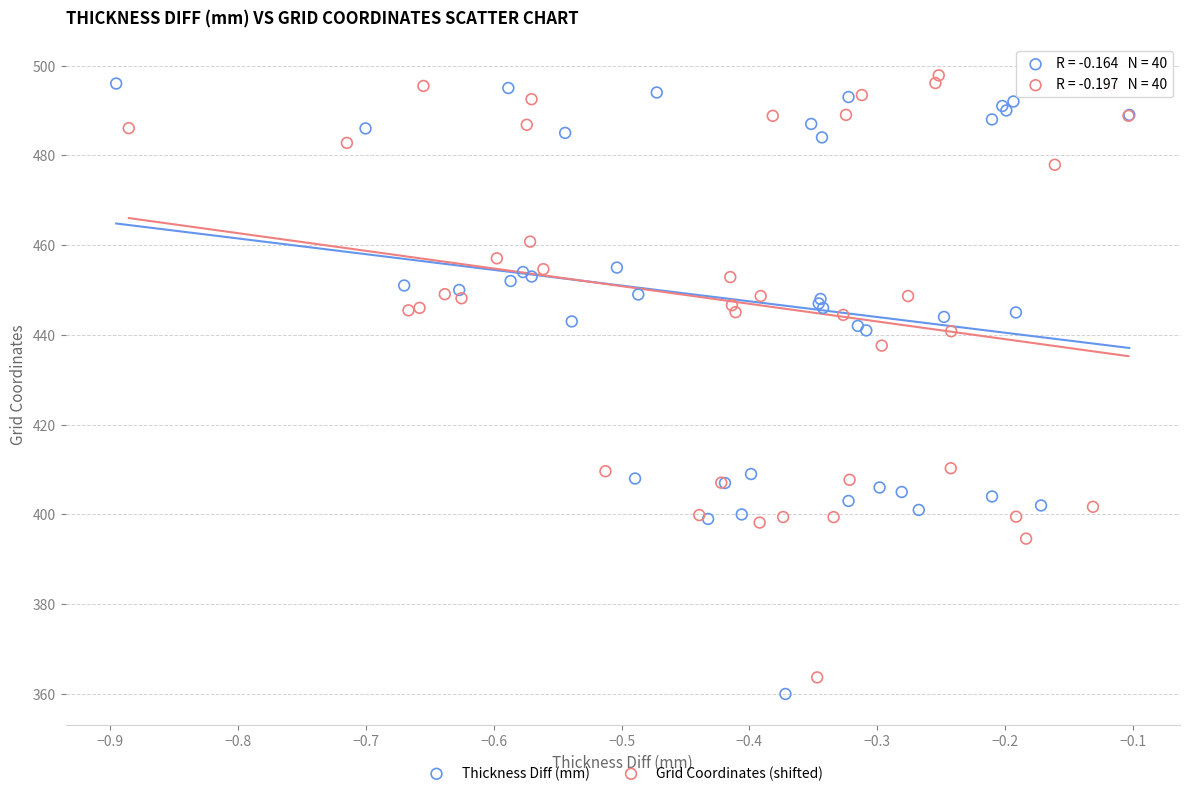

Which series reaches the maximum Y coordinate?

Grid Coordinates (shifted)